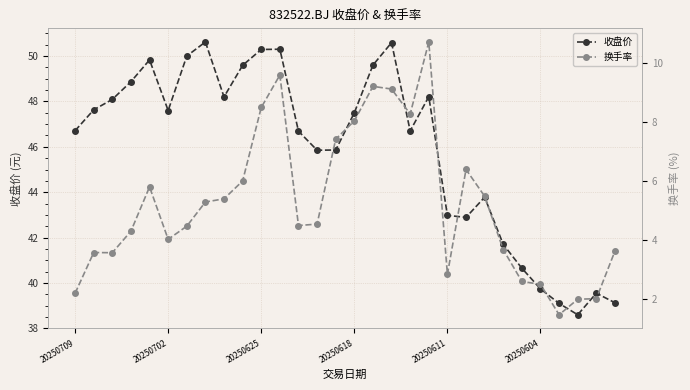

What is the value of the 换手率 point at the 2nd from the left?

3.6